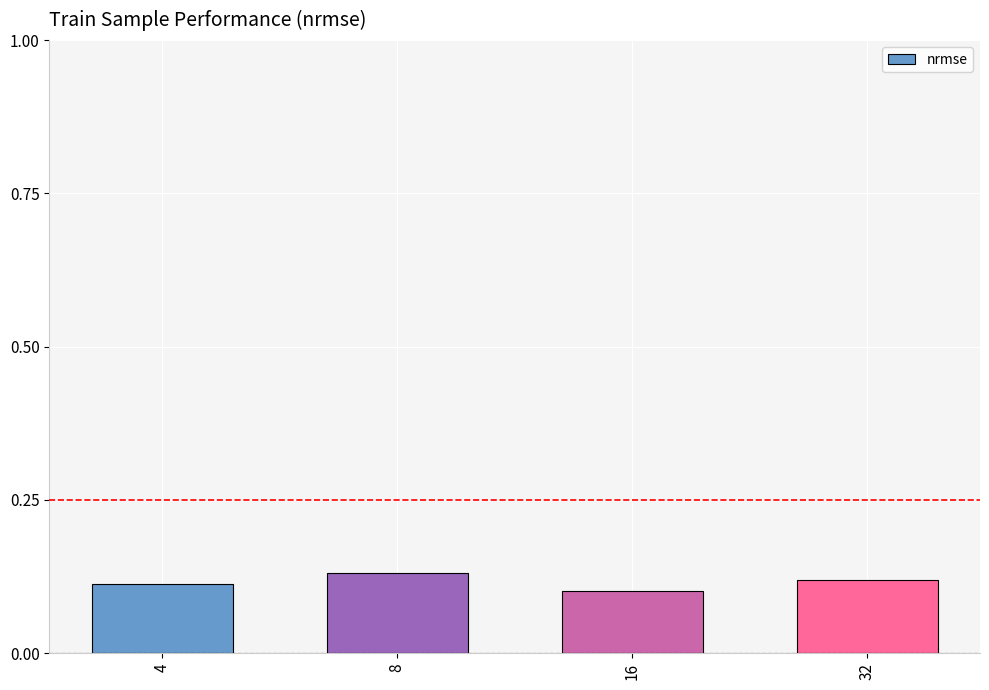

How many series are shown in this chart?

1